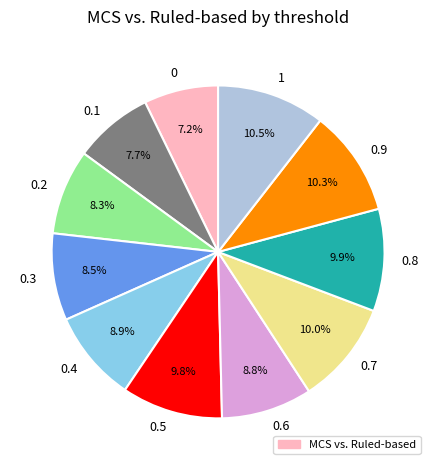

Count the number of slices in the pie.

11